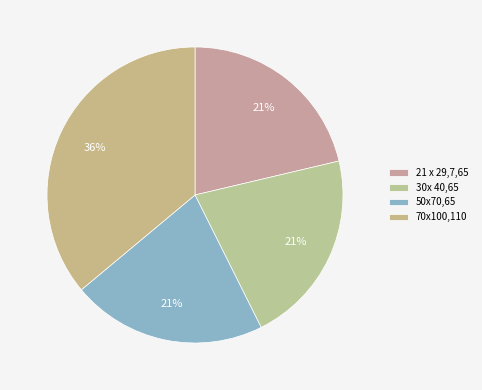

Approximately how many times larger is the value at 30x 40,65 compared to 70x100,110?

0.6